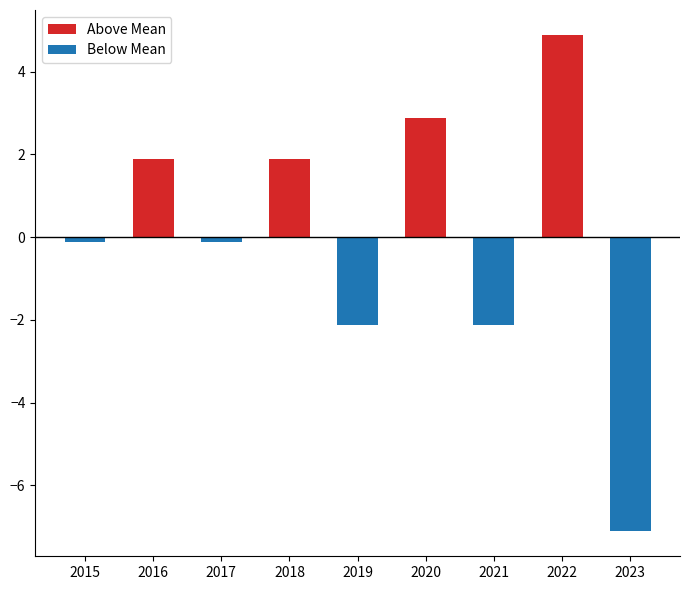

How many bars are there in each group?

2